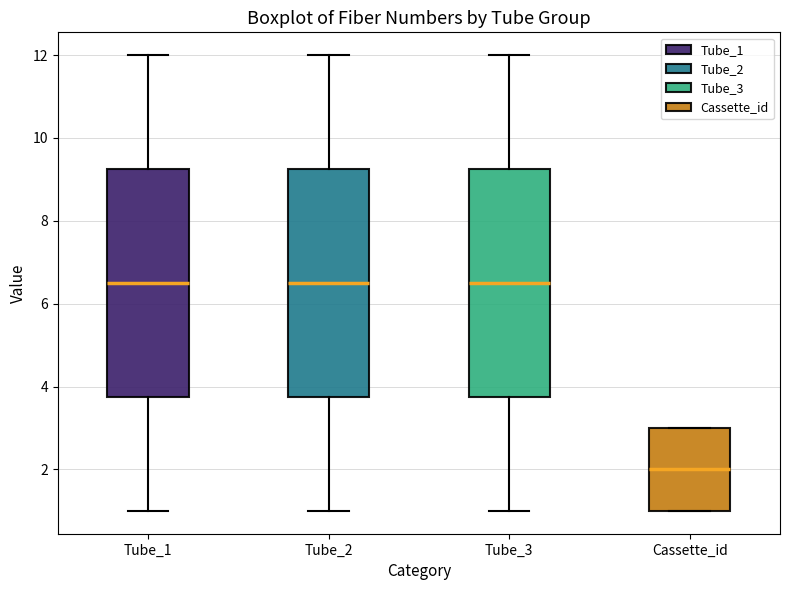

Reading left to right, transcribe this box plot: for each box, give where its median line is, the range the box spans, and where its two whiskers end, as read against the y-axis. The values are not printed on the chart, so give them approximately, as read against the axis.

Tube_1: median 6.6, box 3.8 to 9.2, whiskers 1.0 to 12.0
Tube_2: median 6.6, box 3.8 to 9.2, whiskers 1.0 to 12.0
Tube_3: median 6.6, box 3.8 to 9.2, whiskers 1.0 to 12.0
Cassette_id: median 2.0, box 1.0 to 3.0, whiskers 1.0 to 3.0